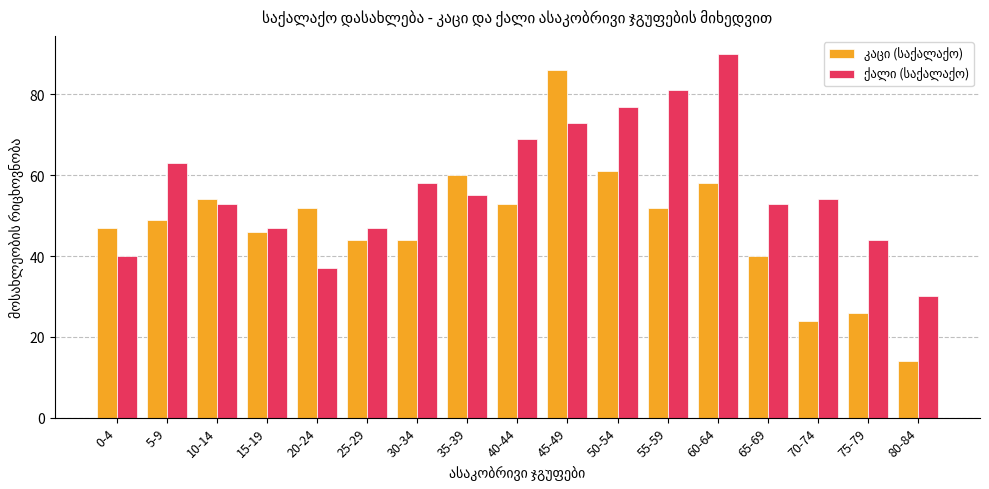

What is the maximum value shown in the chart?

90